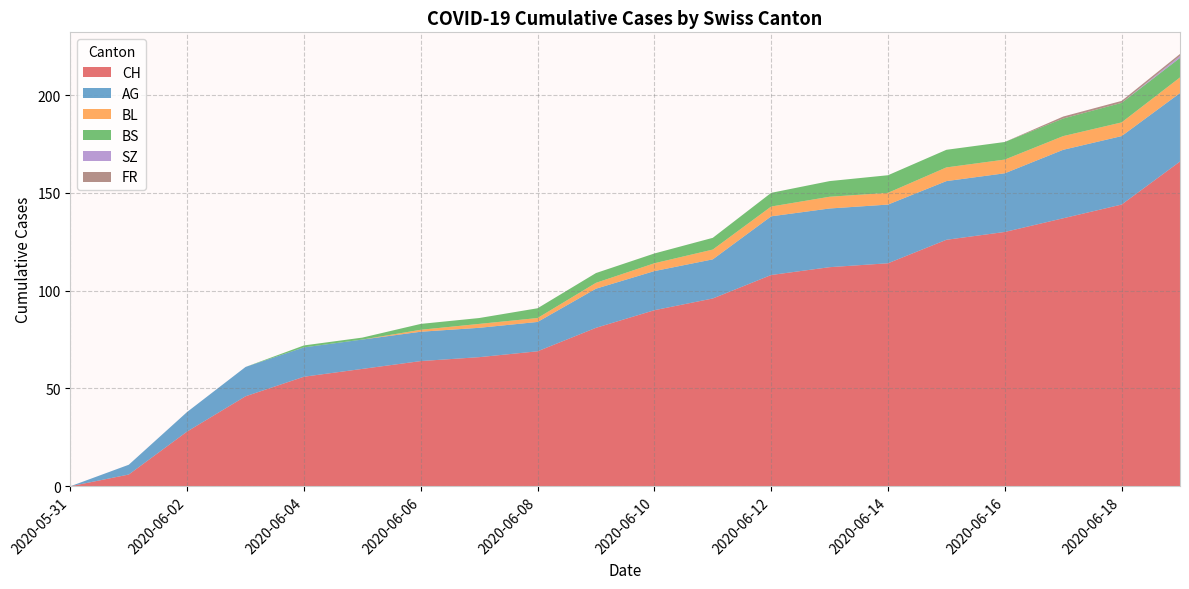

Reading left to right, extract all data points from this chart.

CH: 0	6	28	46	56	60	64	66	69	81	90	96	108	112	114	126	130	137	144	166
AG: 0	5	10	15	15	15	15	15	15	20	20	20	30	30	30	30	30	35	35	35
BL: 0	0	0	0	0	0	1	2	2	3	4	5	5	6	6	7	7	7	7	8
BS: 0	0	0	0	1	1	3	3	5	5	5	6	7	8	9	9	9	9	10	10
SZ: 0	0	0	0	0	0	0	0	0	0	0	0	0	0	0	0	0	0	0	1
FR: 0	0	0	0	0	0	0	0	0	0	0	0	0	0	0	0	0	1	1	1